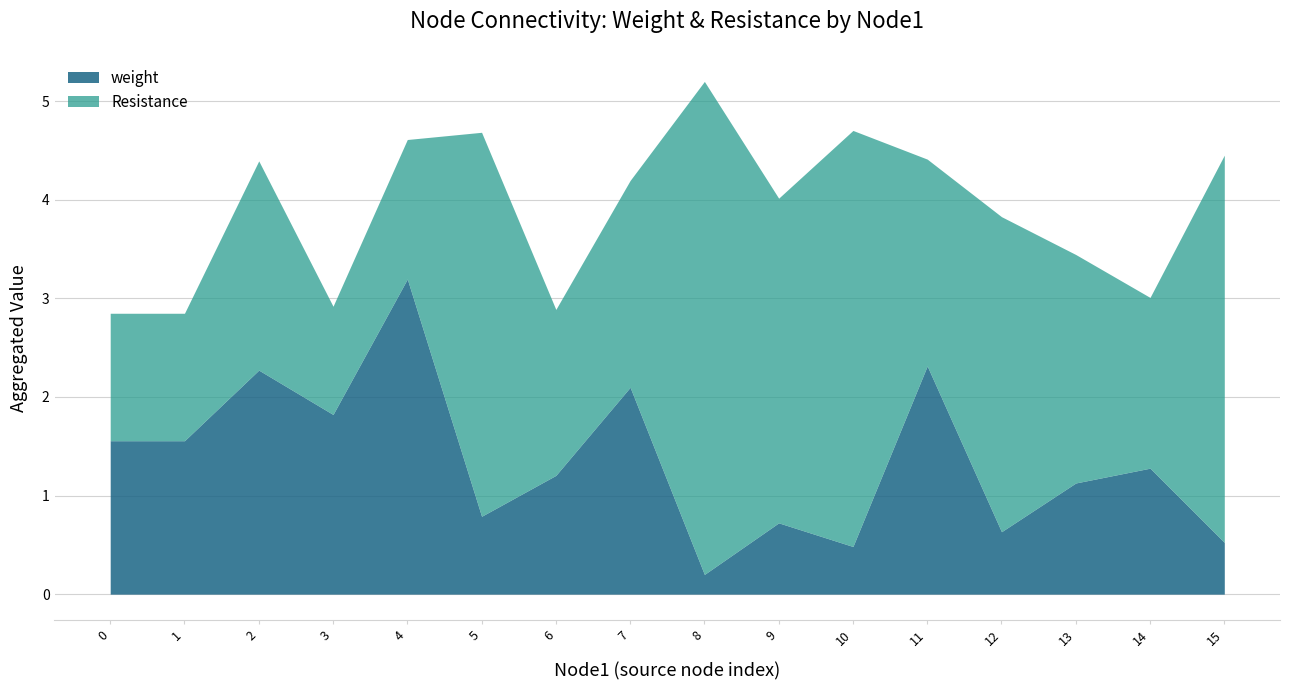

What value does the weight series have at 13?

1.1